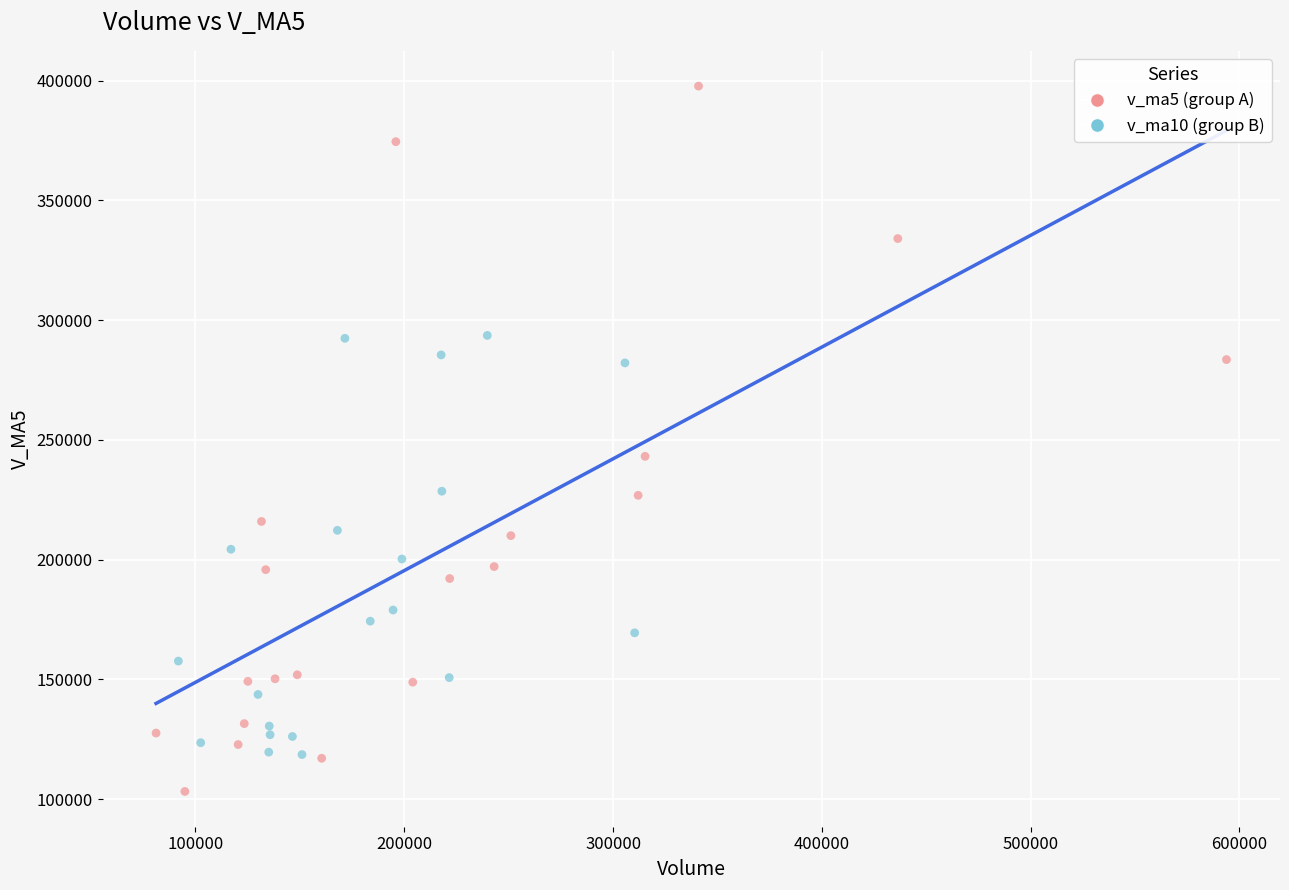

Which series has the largest Y range (max minus min)?

v_ma5 (group A)